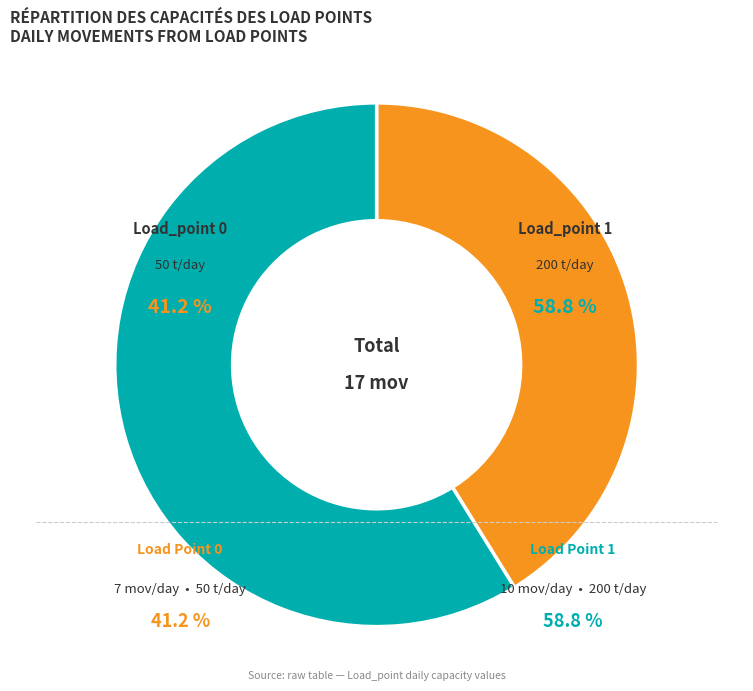

Is it true that Load_point 1 is 59% of the pie?

True